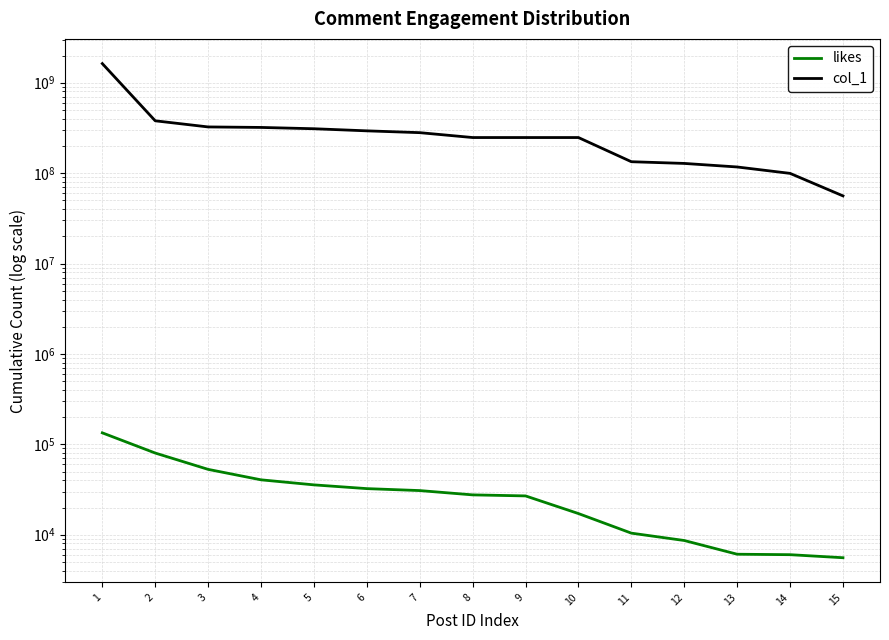

How many distinct data groups are displayed?

2